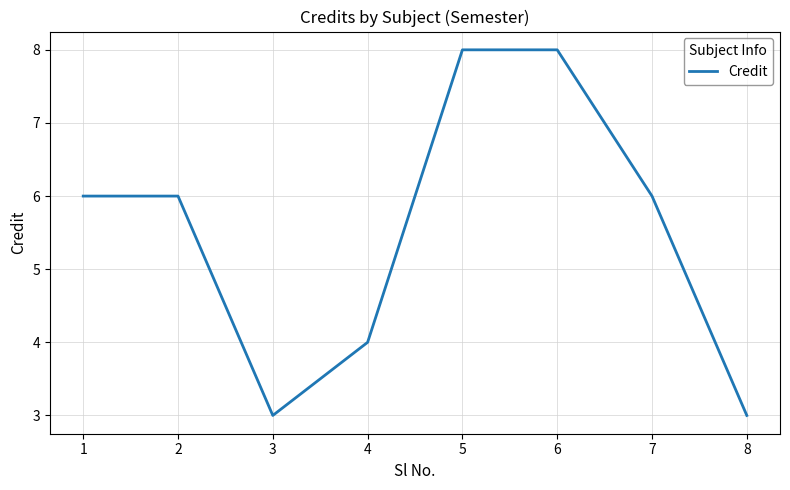

What is the change in value from 2 to 6?

+2